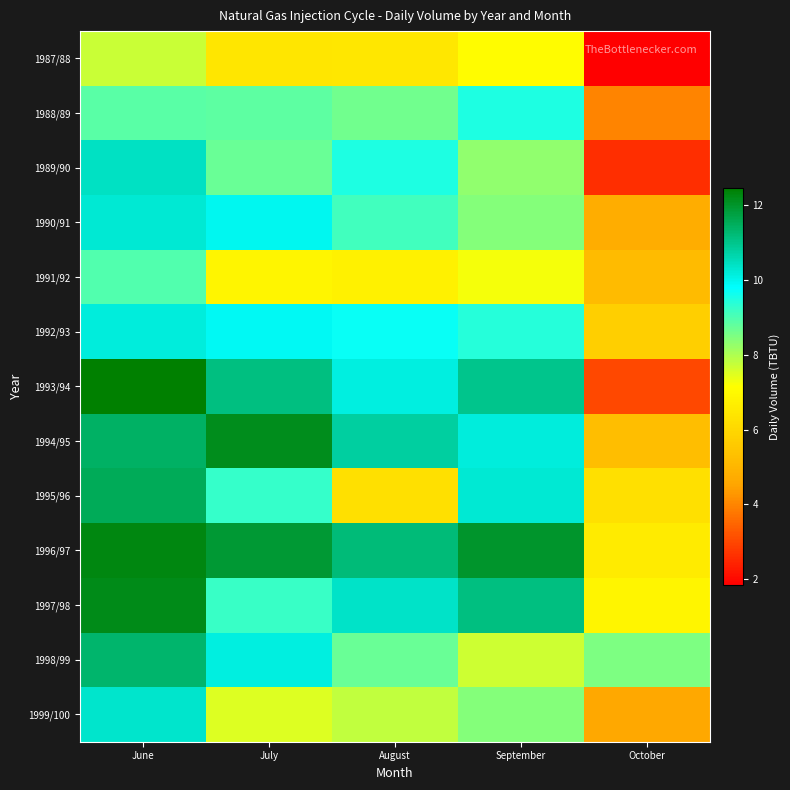

What is the total value across all series at June?

137.9